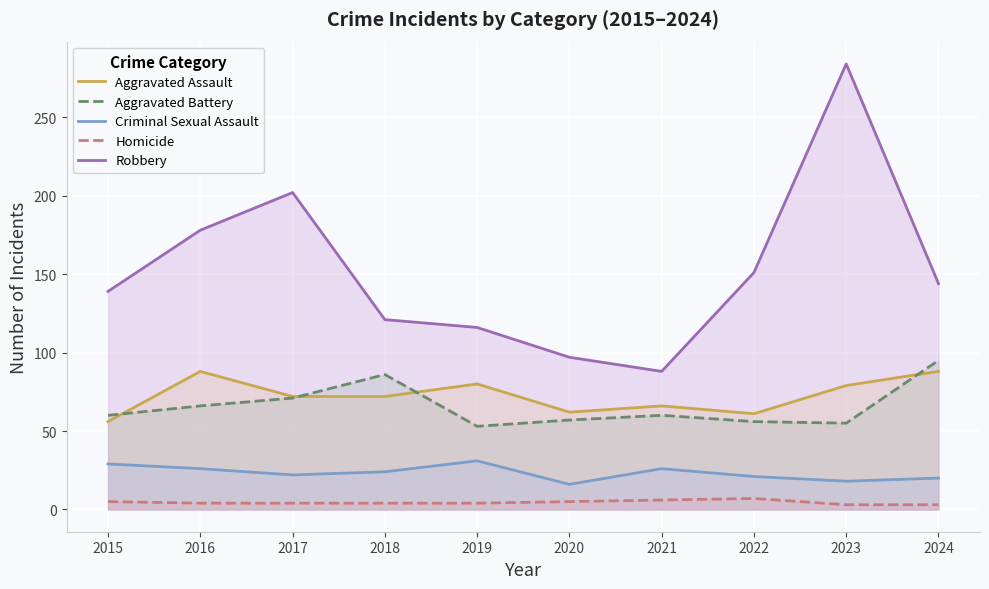

Rank the series by their maximum value, from lowest to highest.

Homicide, Criminal Sexual Assault, Aggravated Assault, Aggravated Battery, Robbery